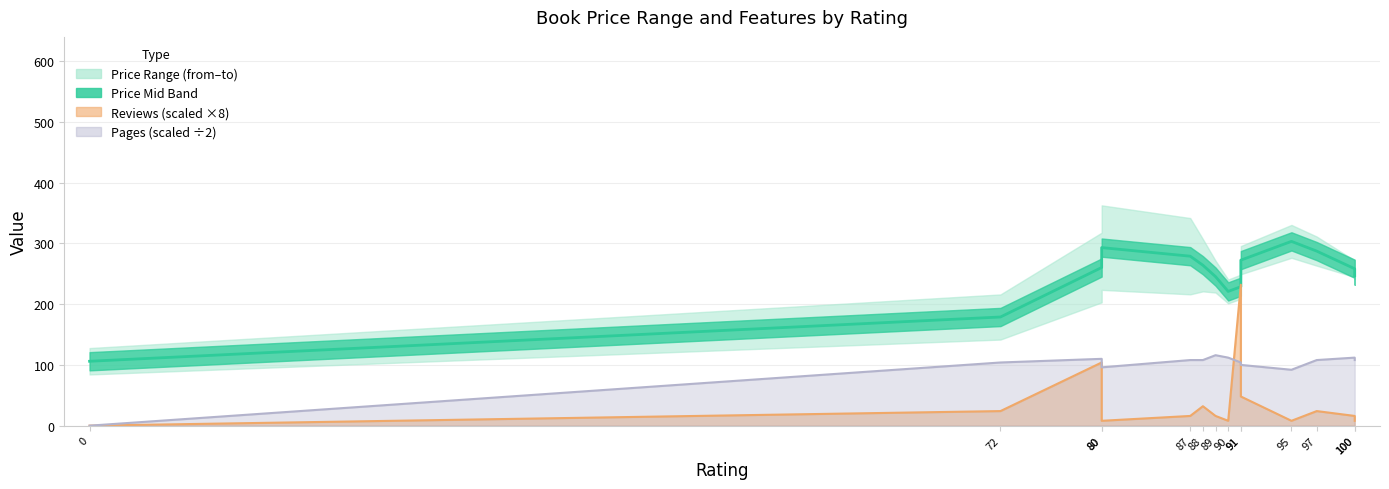

At which category does the data reach its first local valley?

90